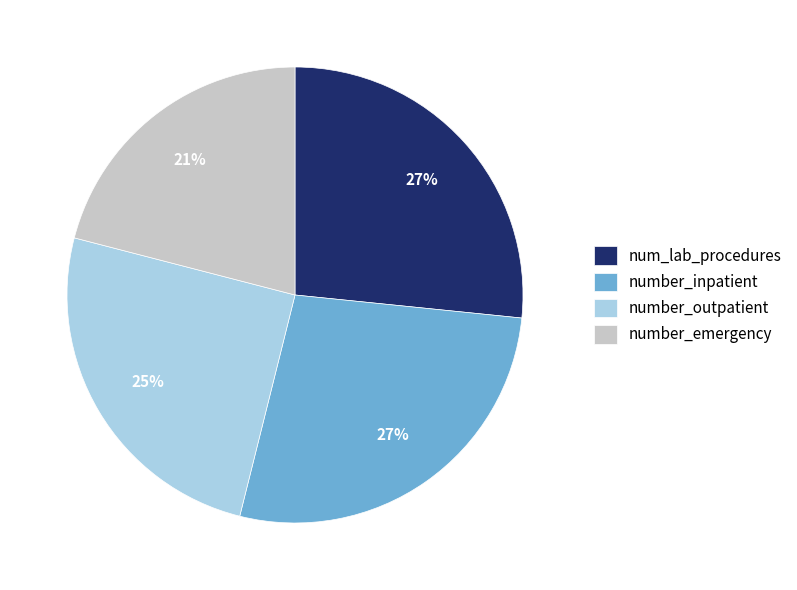

Which slice is the smallest?

number_emergency